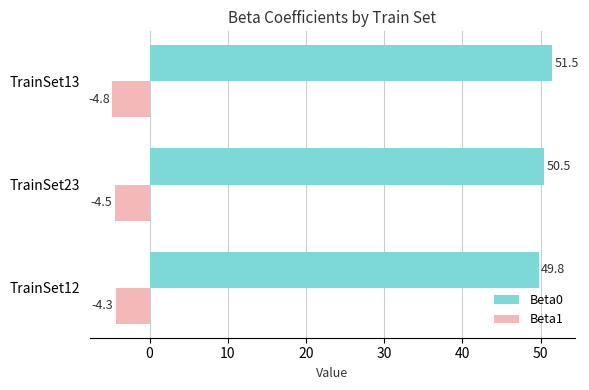

Read the Beta0 value at TrainSet12.

49.8